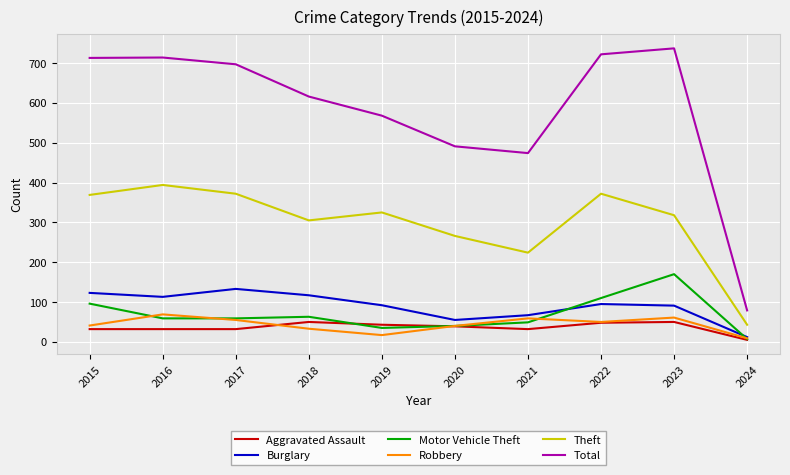

True or false: Burglary has a value of 118 at 2021.

False